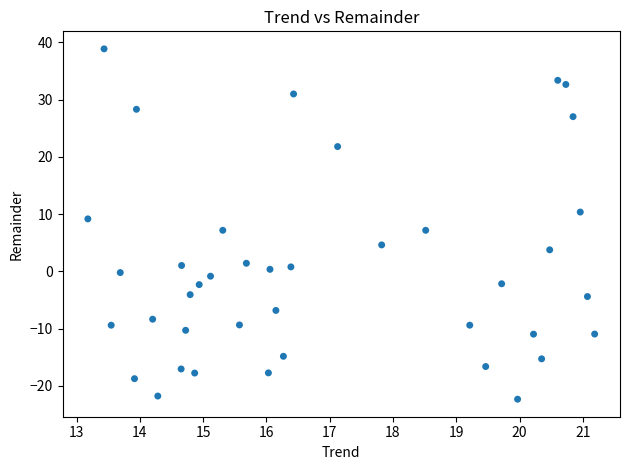

What is the range of X values (max minus min)?

8.0